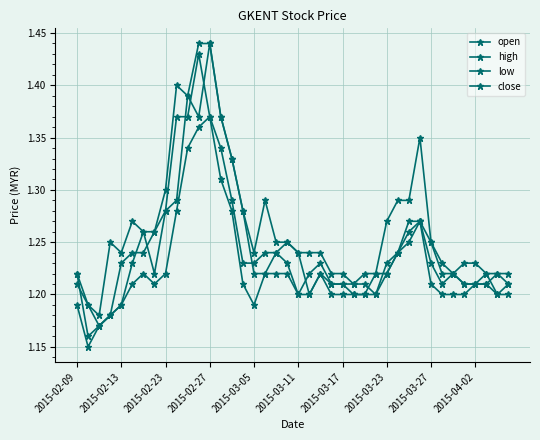

How many interior local valleys does the open series have?

6